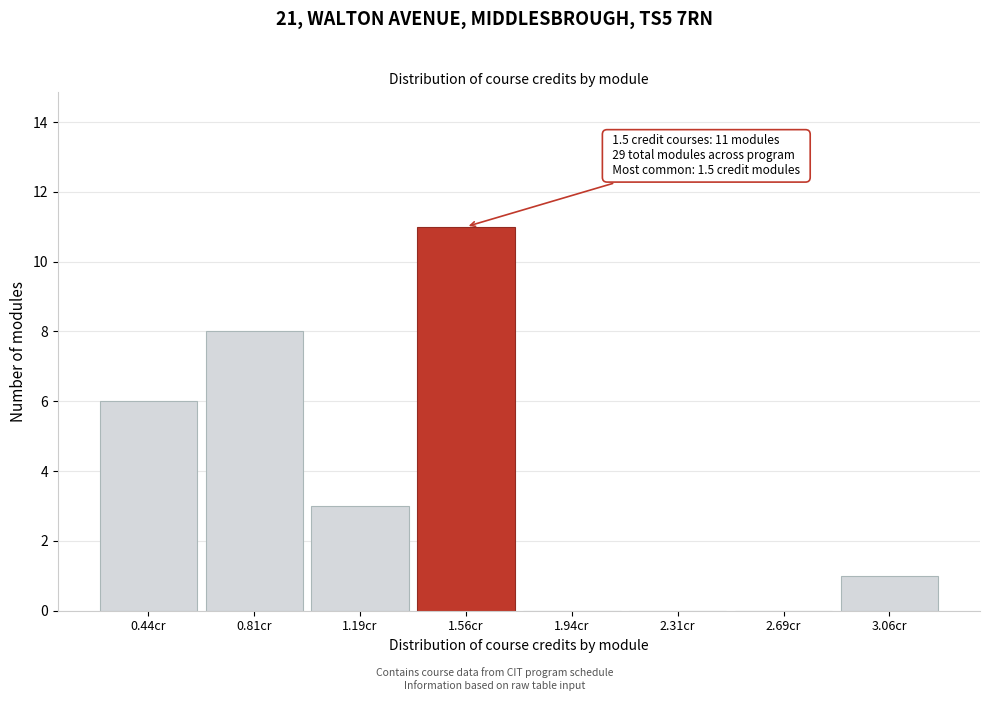

Which range on the x-axis has the tallest bar?

1.375 to 1.750